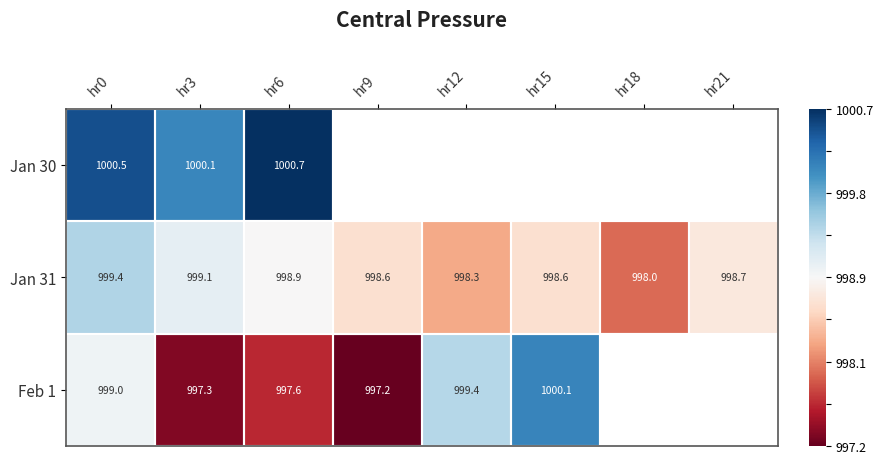

The value of Jan 30 at hr6 is 1.3. True or false?

False